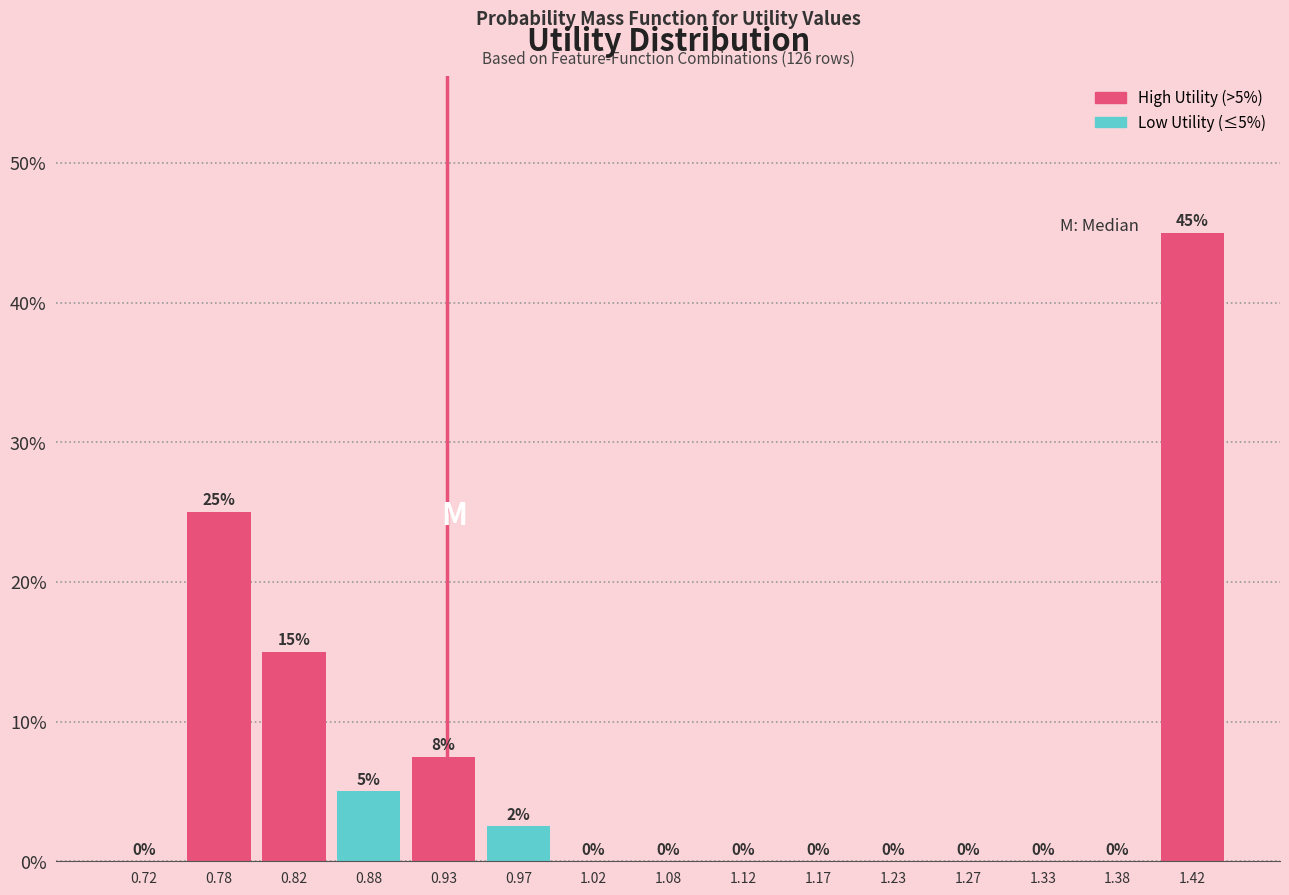

Over which range of the x-axis is the bar tallest?

1.40 to 1.45